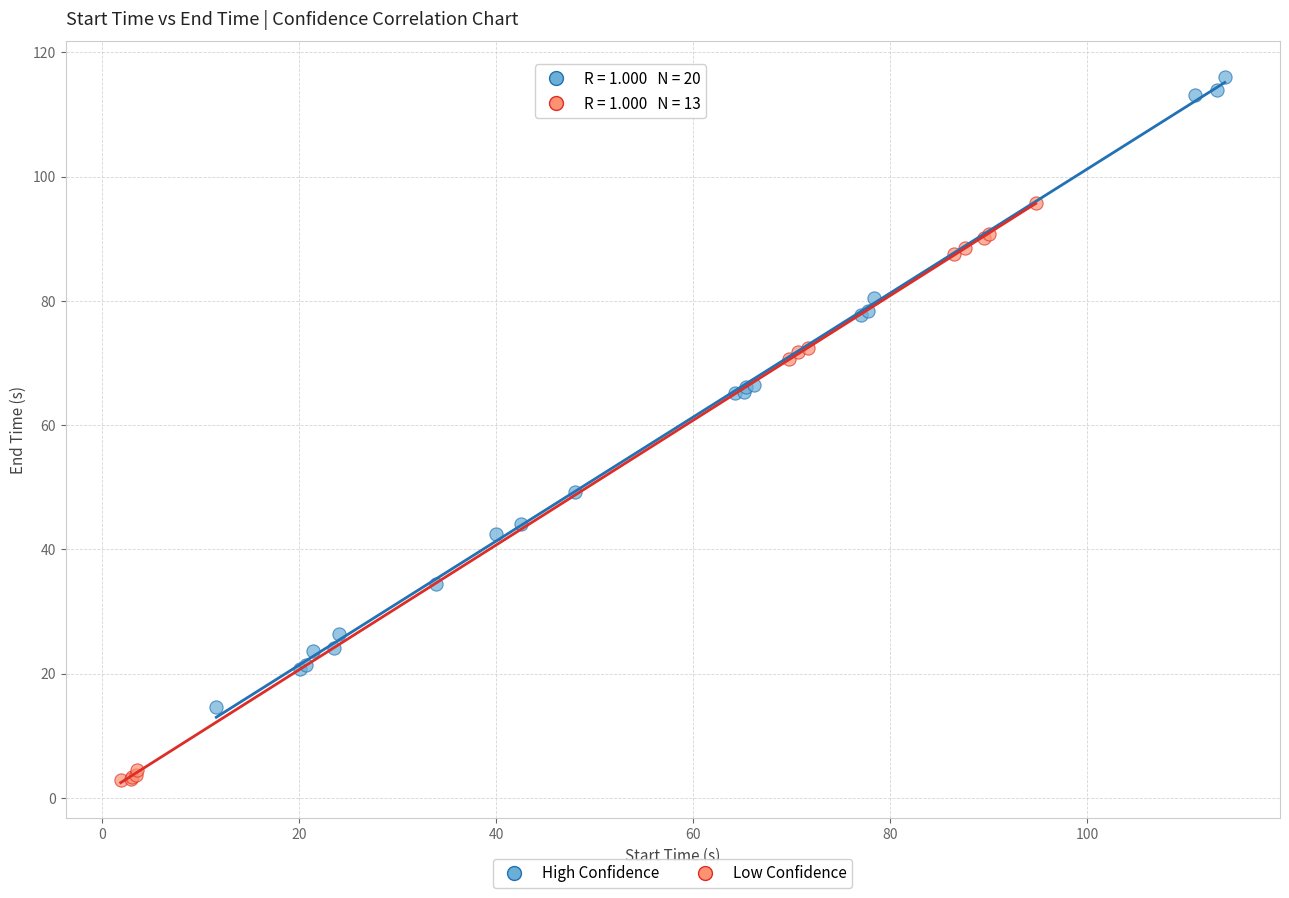

What are all the series names shown in the legend?

High Confidence, Low Confidence